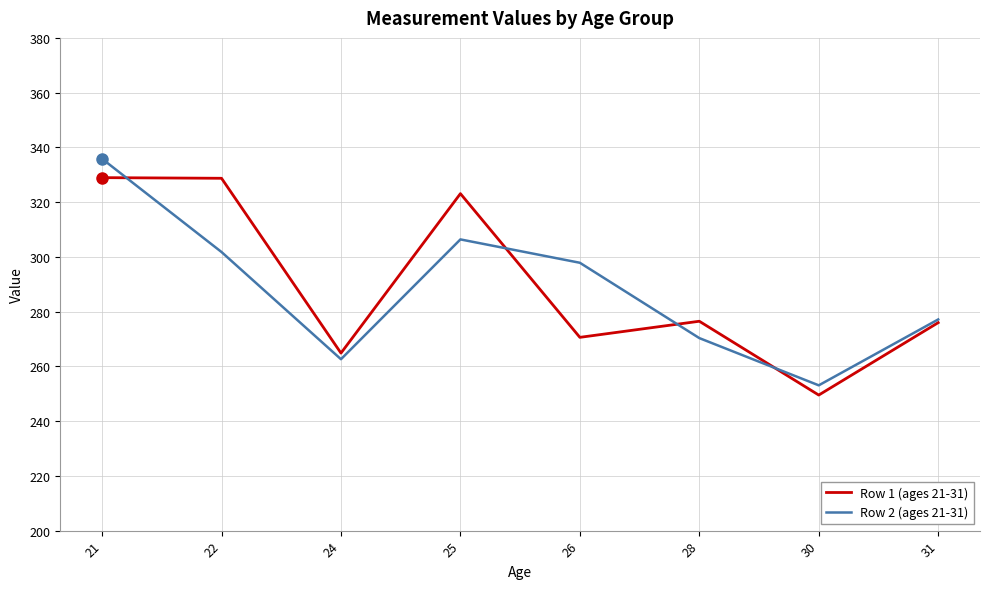

In Row 2 (ages 21-31), how many points are lower than both neighbors (excluding endpoints)?

2